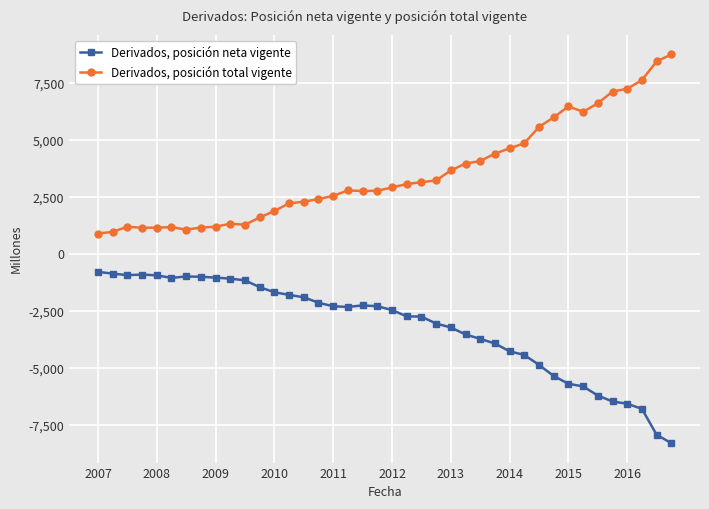

List the series in order of their peak value, highest first.

Derivados, posición total vigente, Derivados, posición neta vigente